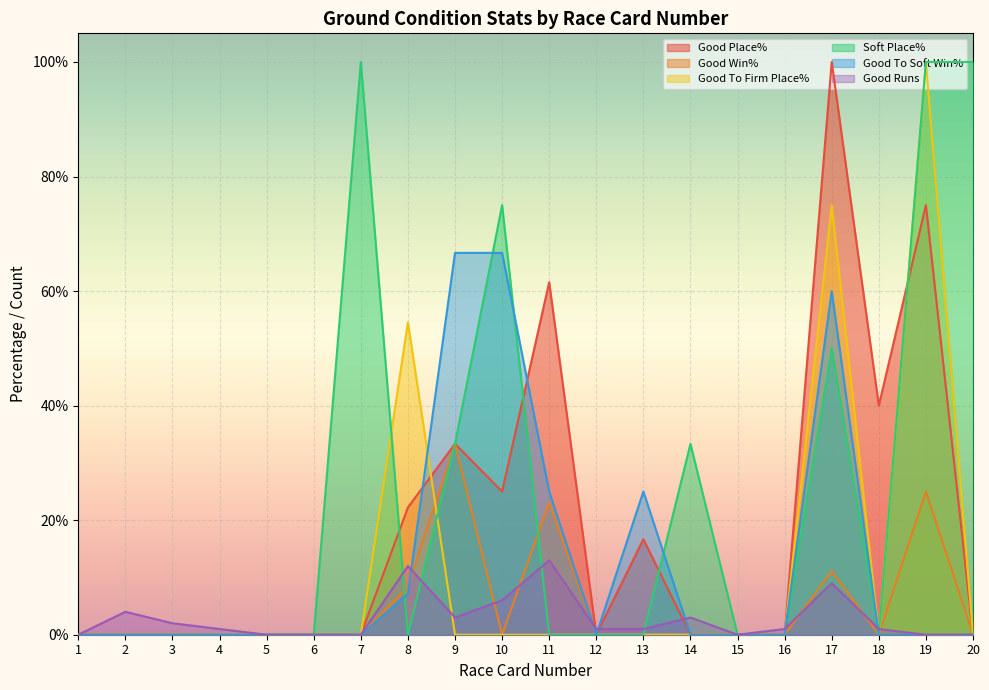

How many Good To Soft Win% values are between 0 and 25?

17